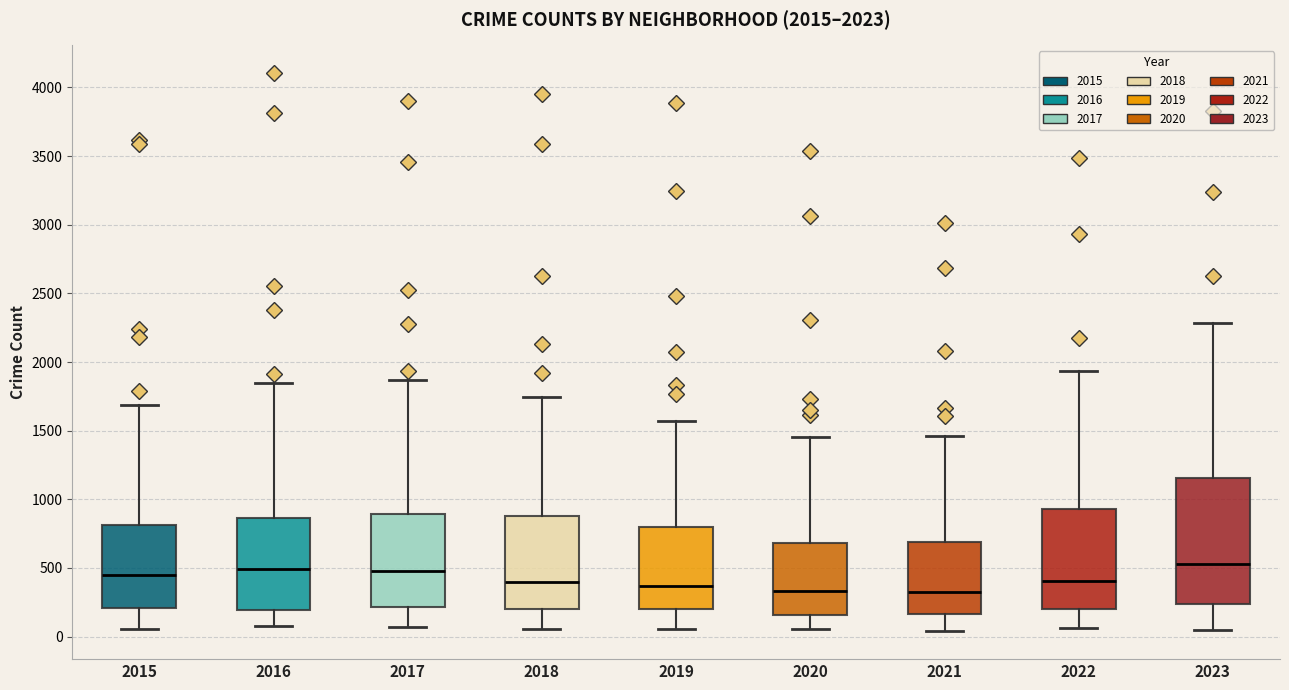

Which box is the tallest, from its lower edge to its upper edge?

2023